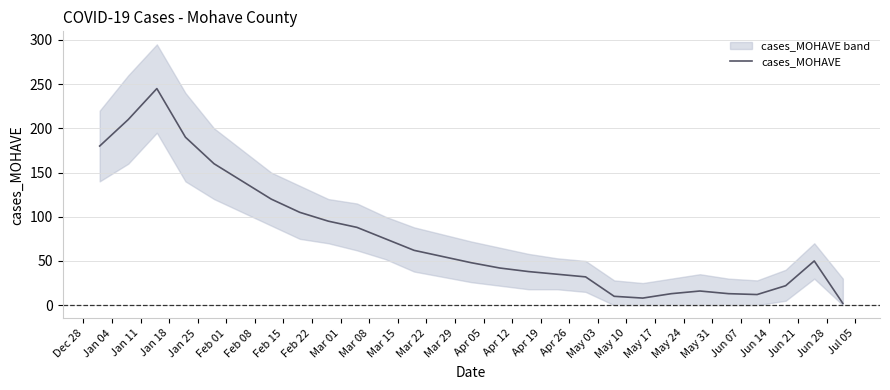

What is the sum of all values?

2066